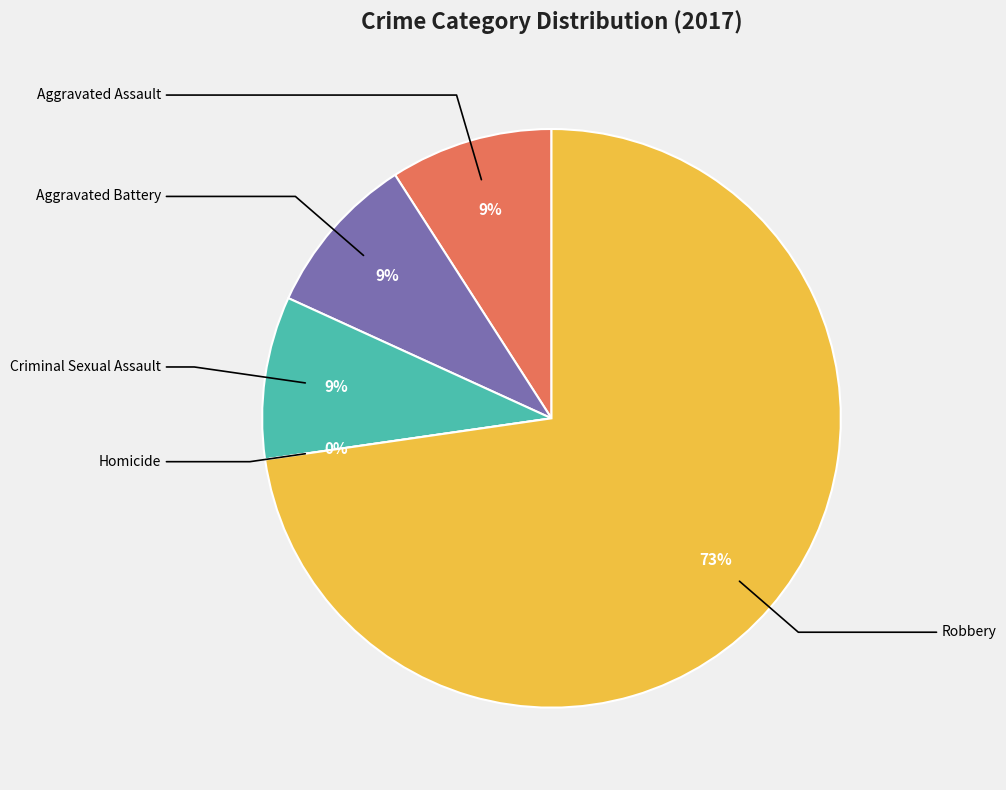

Is it true that Homicide is 1% of the pie?

False